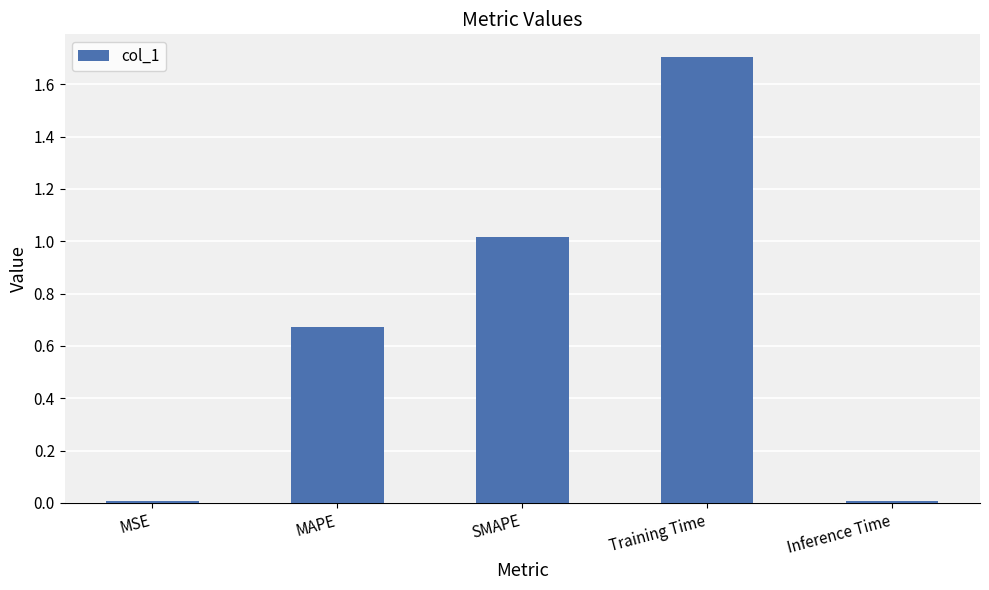

Which label corresponds to the largest value in the chart?

Training Time